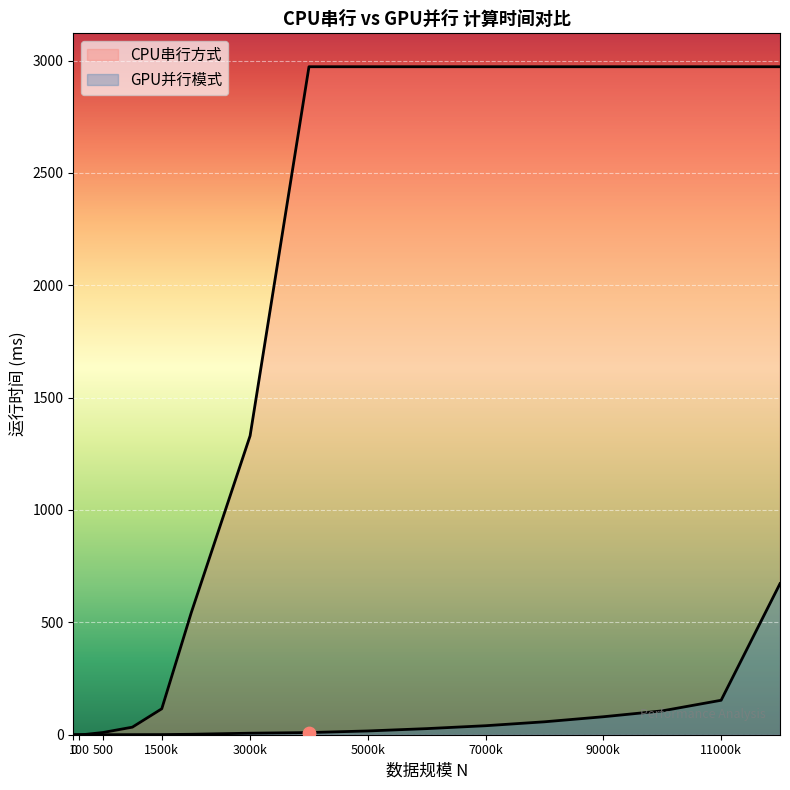

What is the total value across all series at 12000?

3644.8